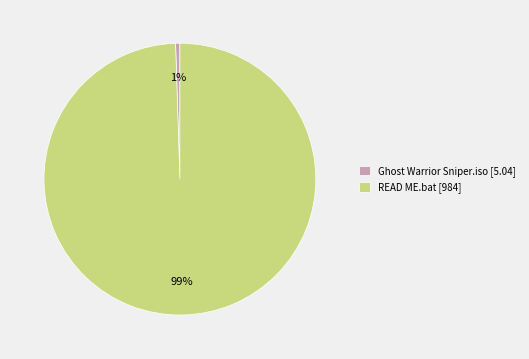

Is there a majority slice in this chart?

Yes